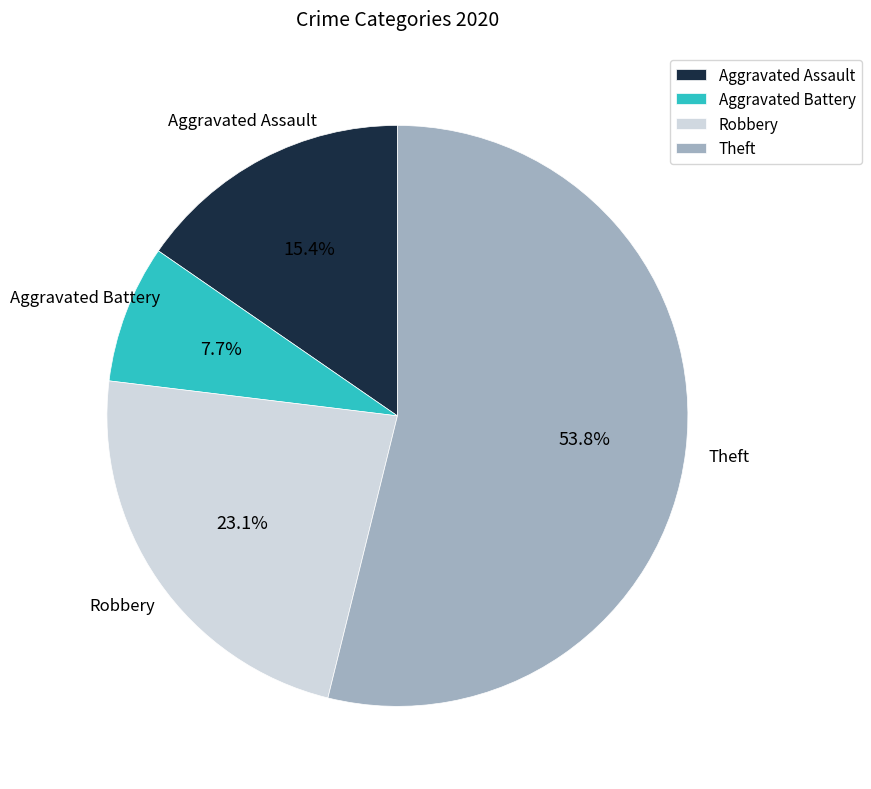

How many segments does this pie chart have?

4